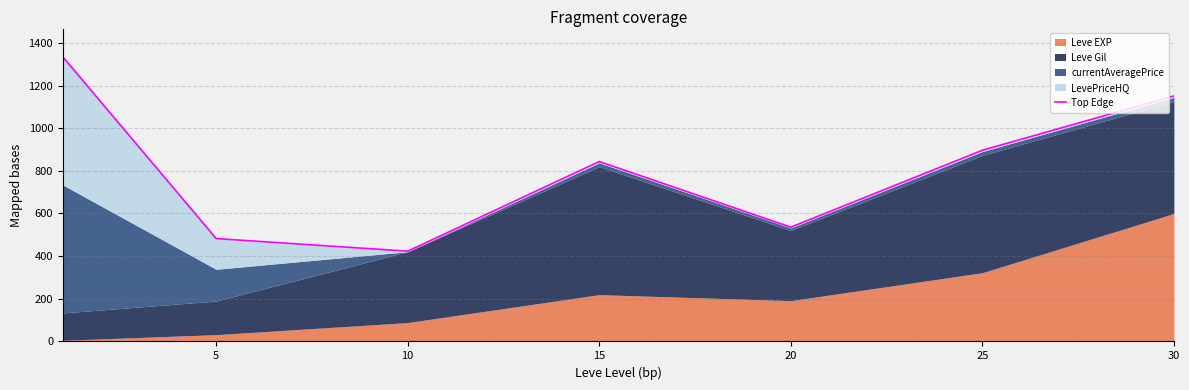

Which category has the lowest value across all series?

10